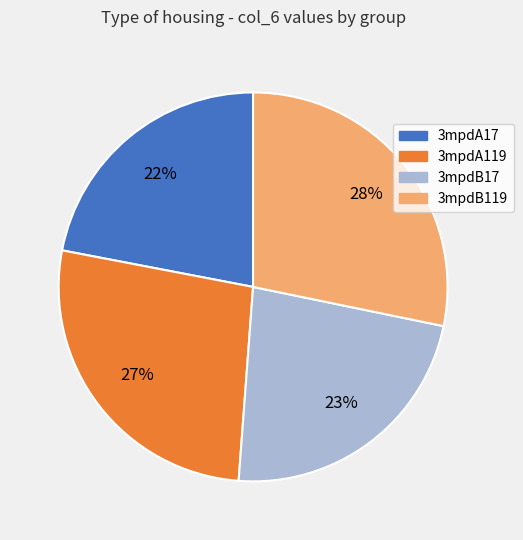

Does any single category account for the majority?

No